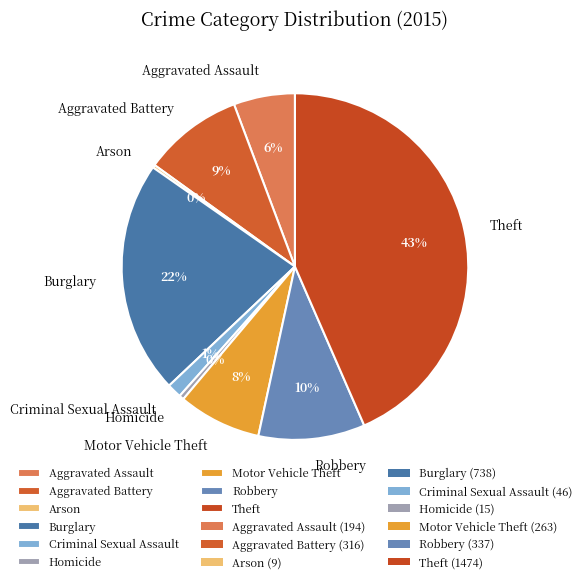

Which slice is the largest?

Theft